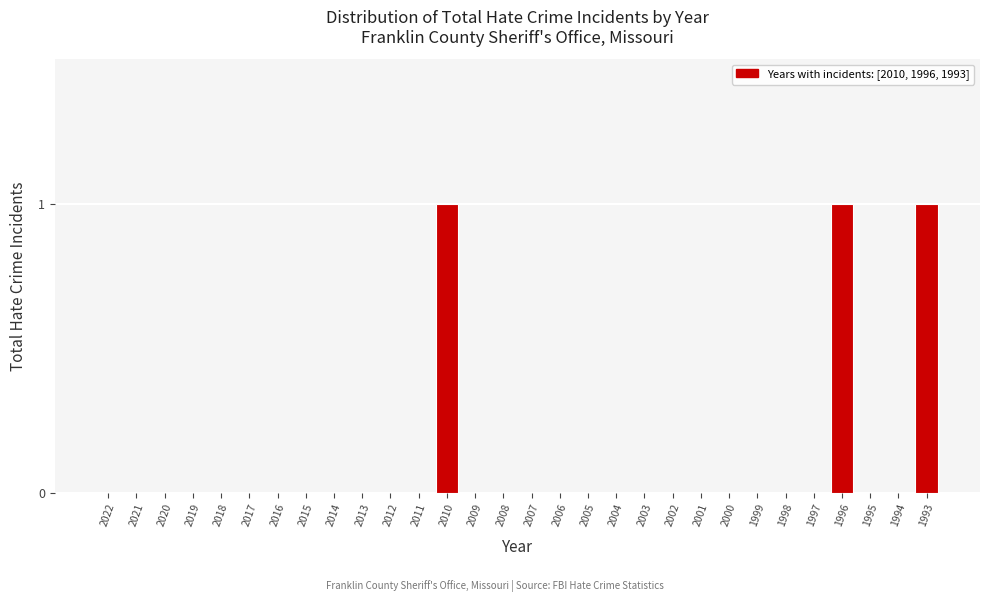

Reading left to right, what are all the values shown in this chart?

2022=0	2021=0	2020=0	2019=0	2018=0	2017=0	2016=0	2015=0	2014=0	2013=0	2012=0	2011=0	2010=1	2009=0	2008=0	2007=0	2006=0	2005=0	2004=0	2003=0	2002=0	2001=0	2000=0	1999=0	1998=0	1997=0	1996=1	1995=0	1994=0	1993=1